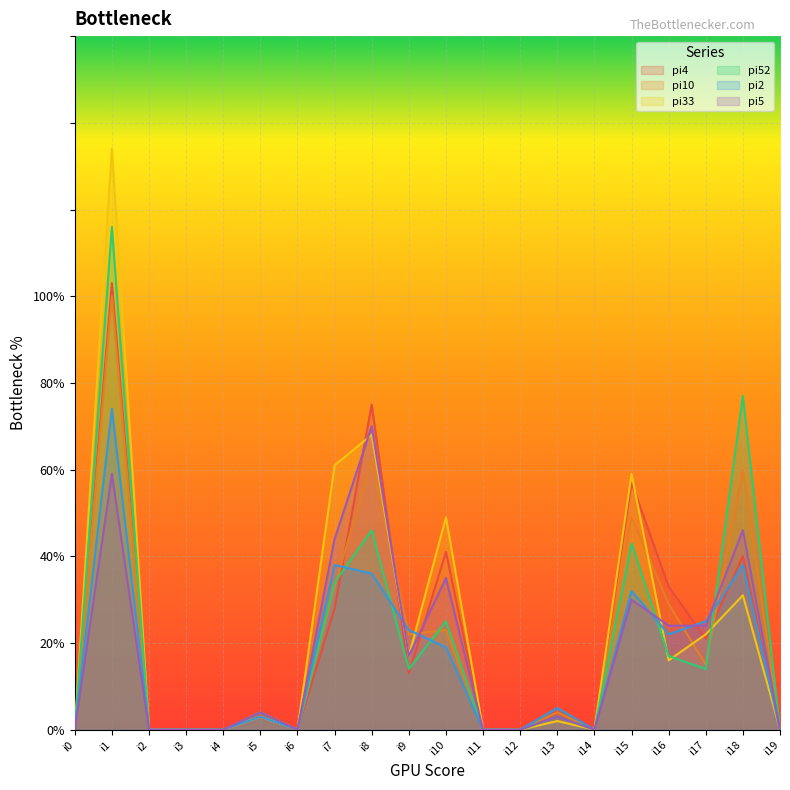

What is the difference between the maximum and minimum values in the pi33 series?

134